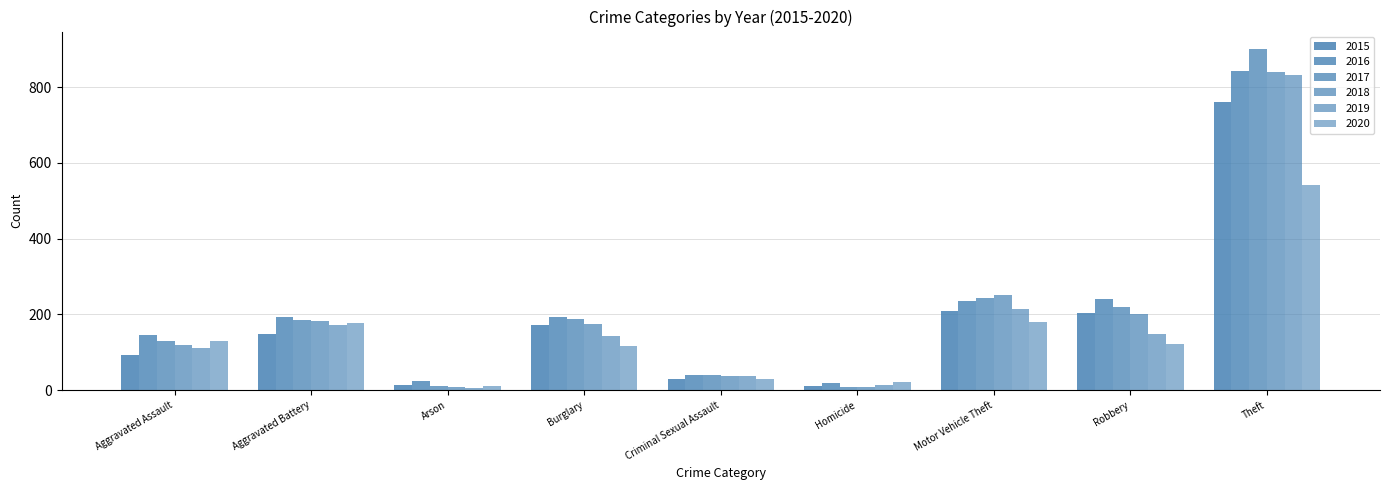

What is the label of the 9th bar from the left?

Theft